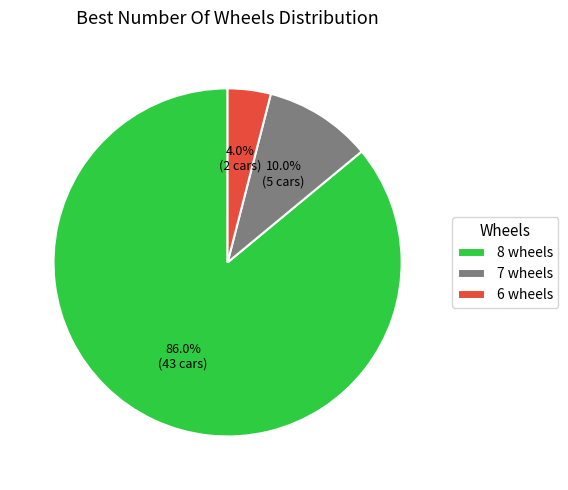

To the nearest percent, what percentage of the pie is 6?

4%